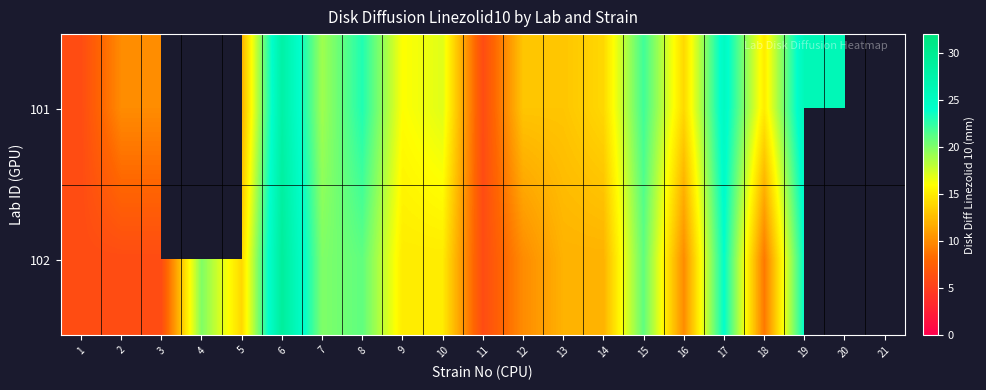

What is the total value across all series at 7?

39.0